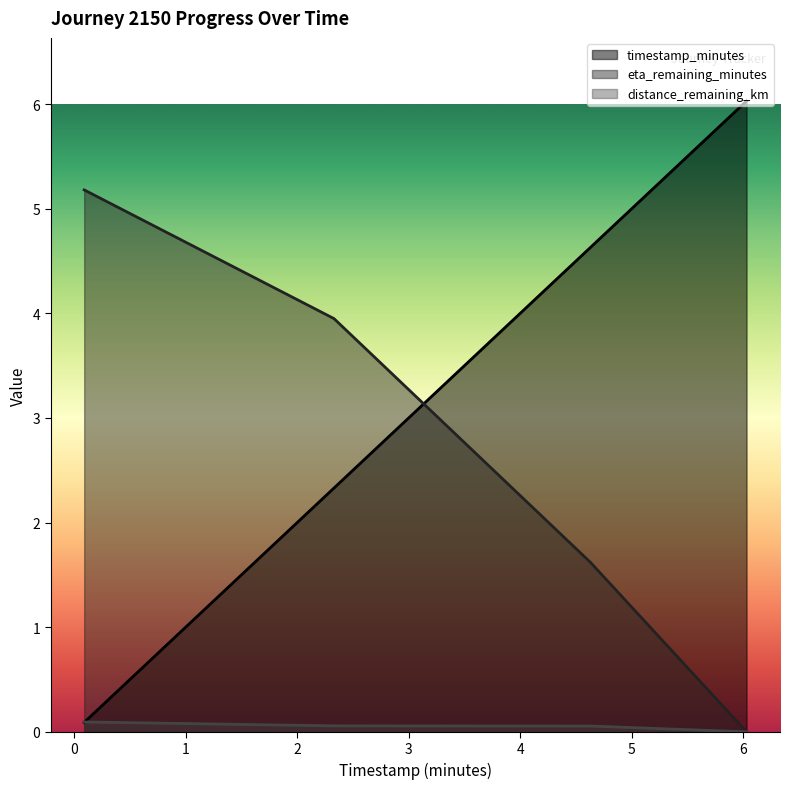

At which category is the sum across all series the highest?

2.33